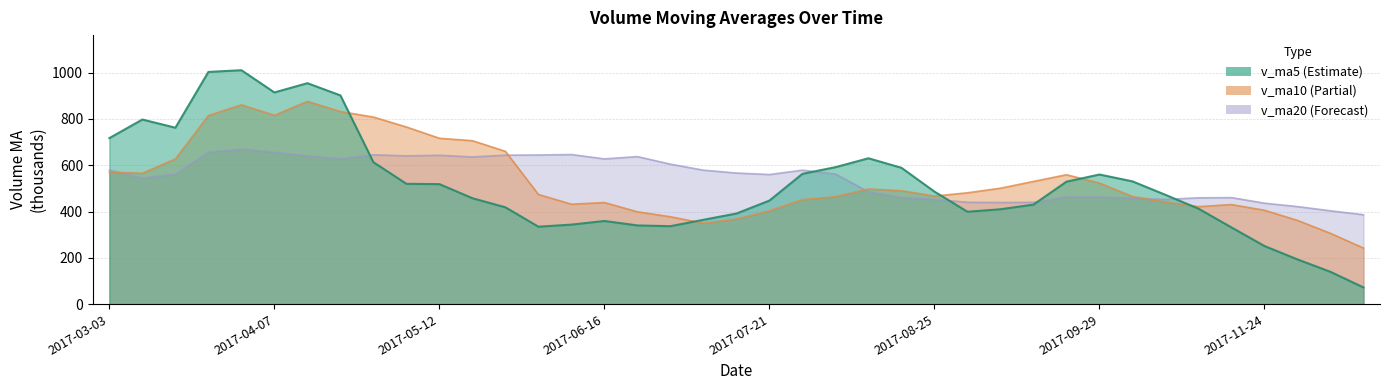

True or false: v_ma5 has a value of 934.7 at 2017-08-04.

False